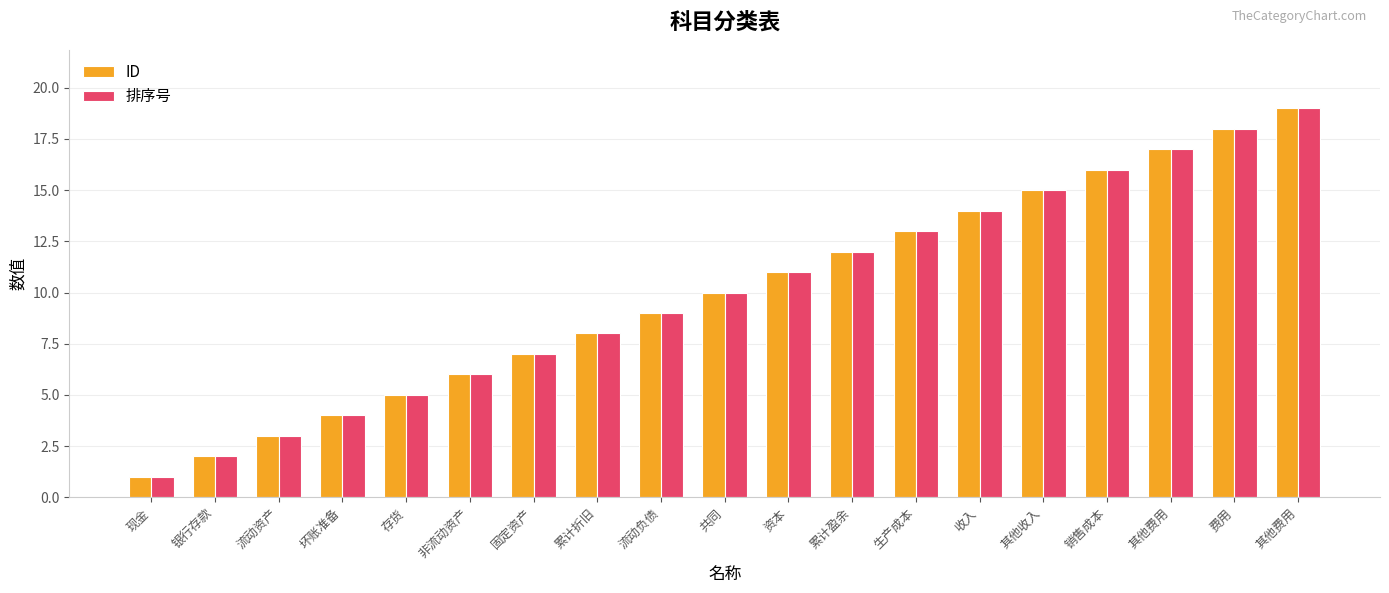

How many distinct data groups are displayed?

2